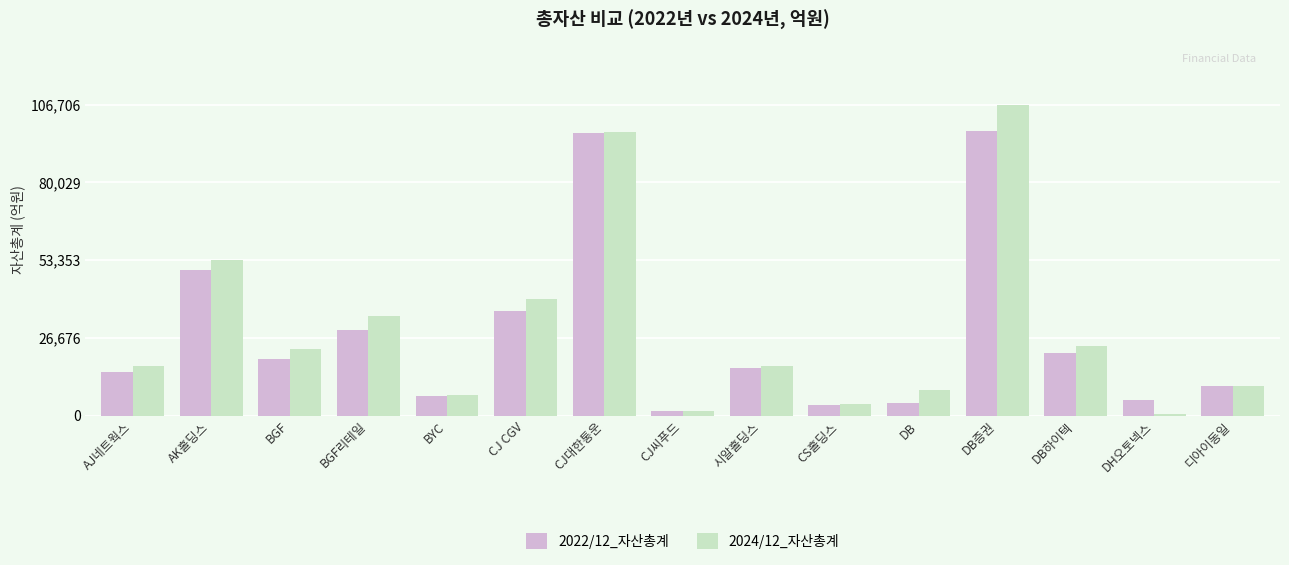

What is the lowest value of the 2022/12_자산총계 series?

1434